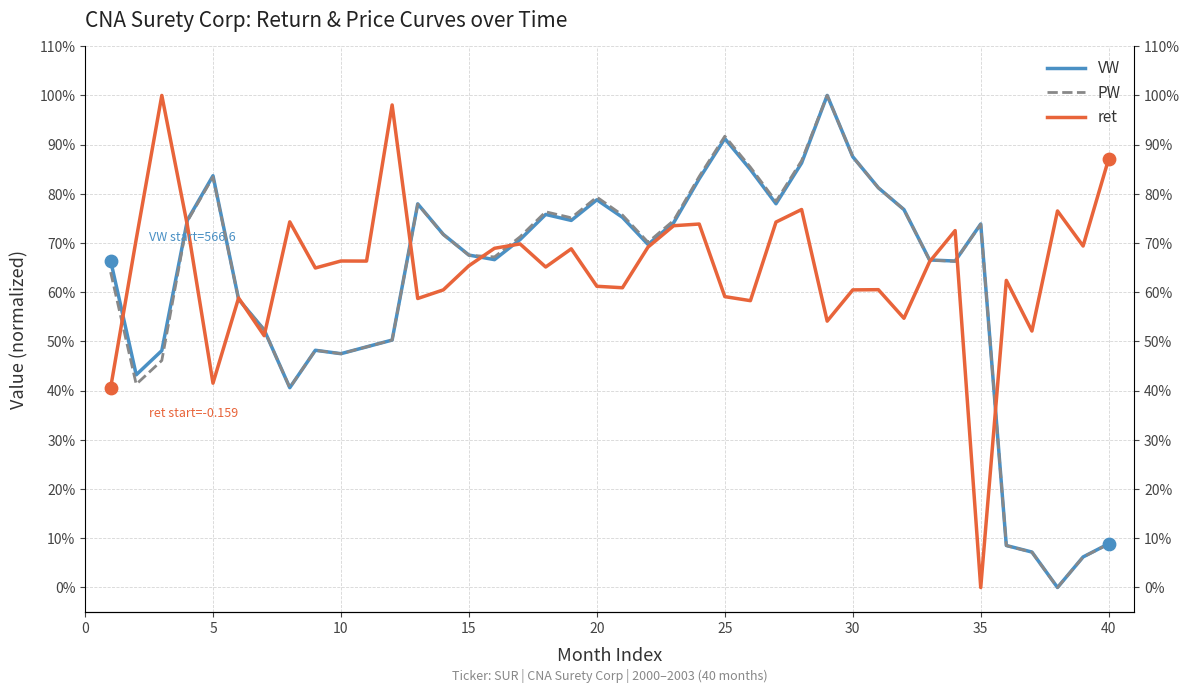

Which series reaches the maximum Y coordinate?

VW